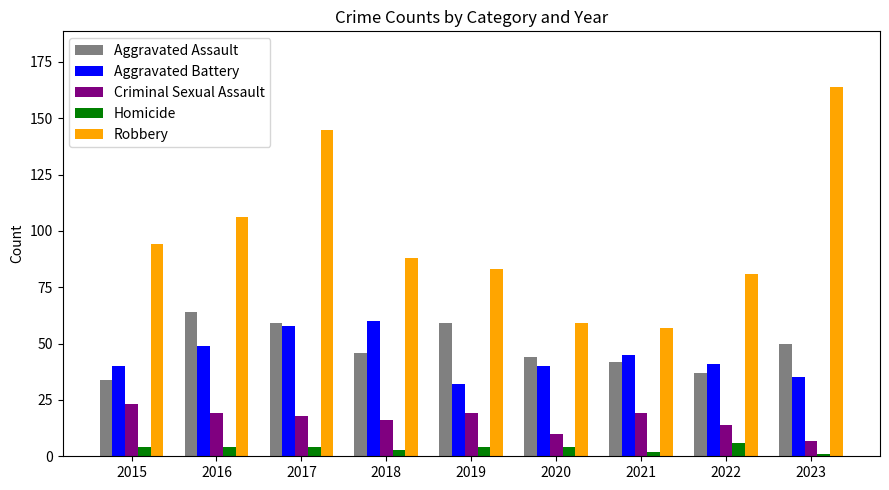

What value does the Homicide series have at 2015?

4